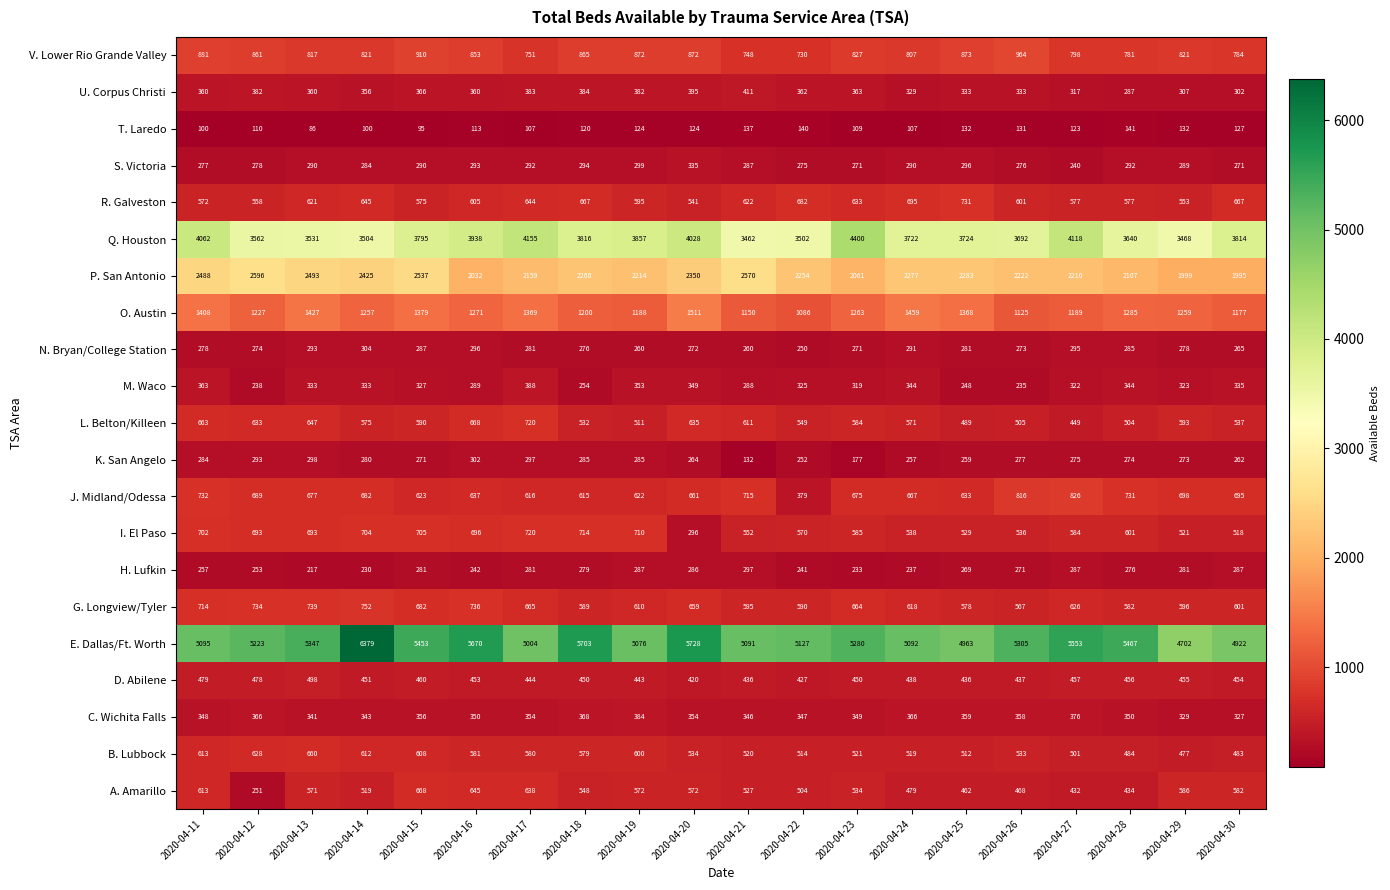

The value of U. Corpus Christi at 2020-04-16 is 586. True or false?

False